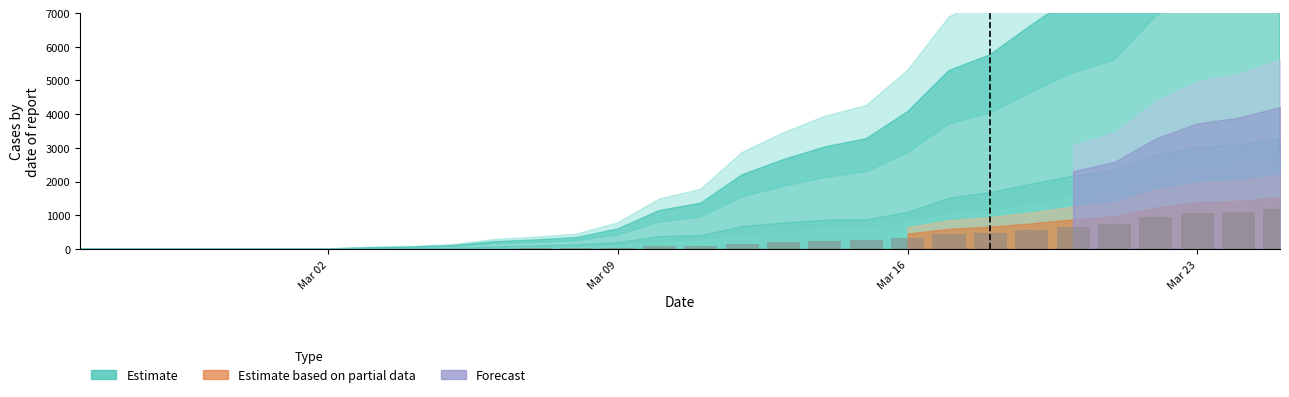

What is the sum of all values?

8576